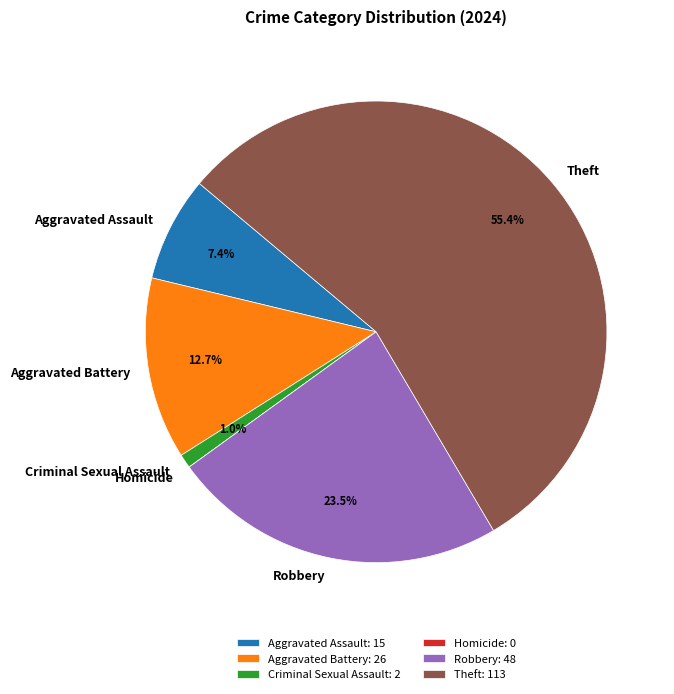

Is there any slice that represents more than half of the pie?

Yes